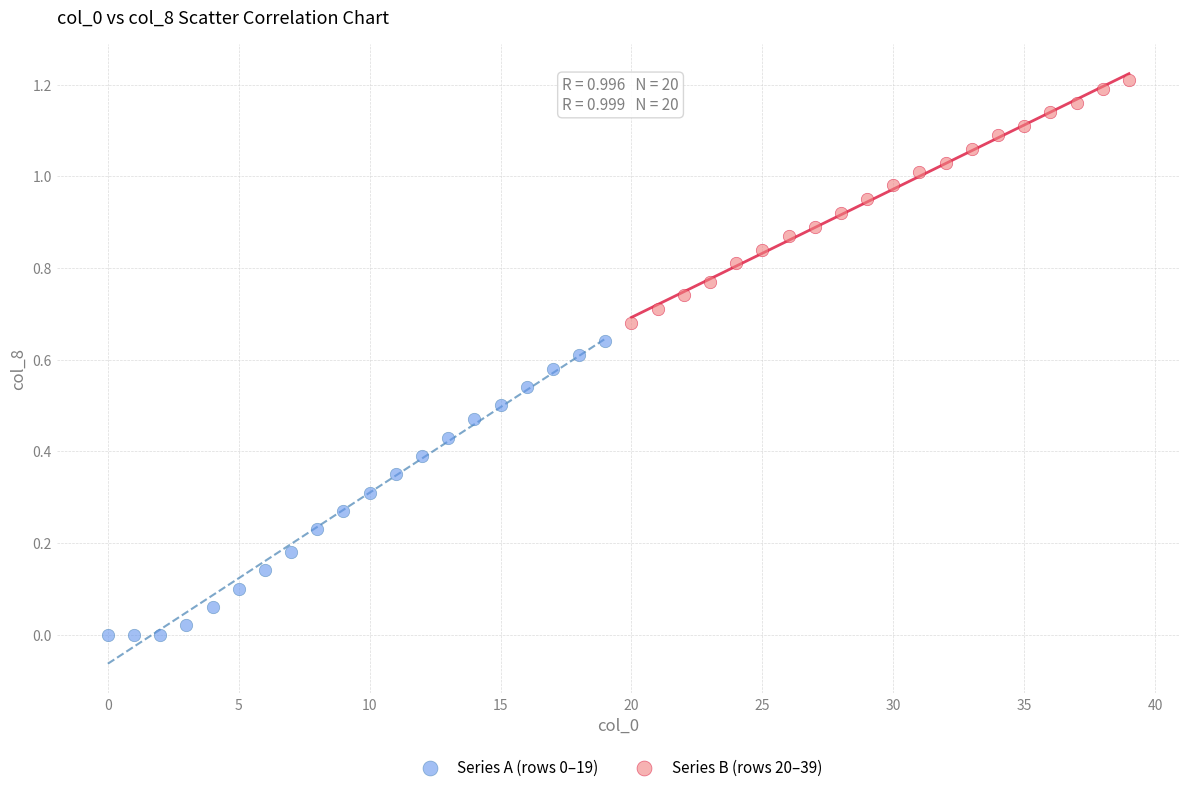

Which series reaches the maximum Y coordinate?

Series B (rows 20–39)